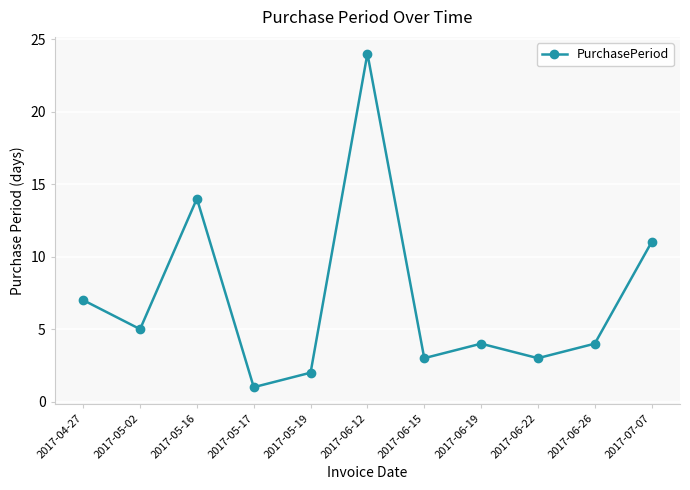

Is this an area chart (filled region under the line)?

No